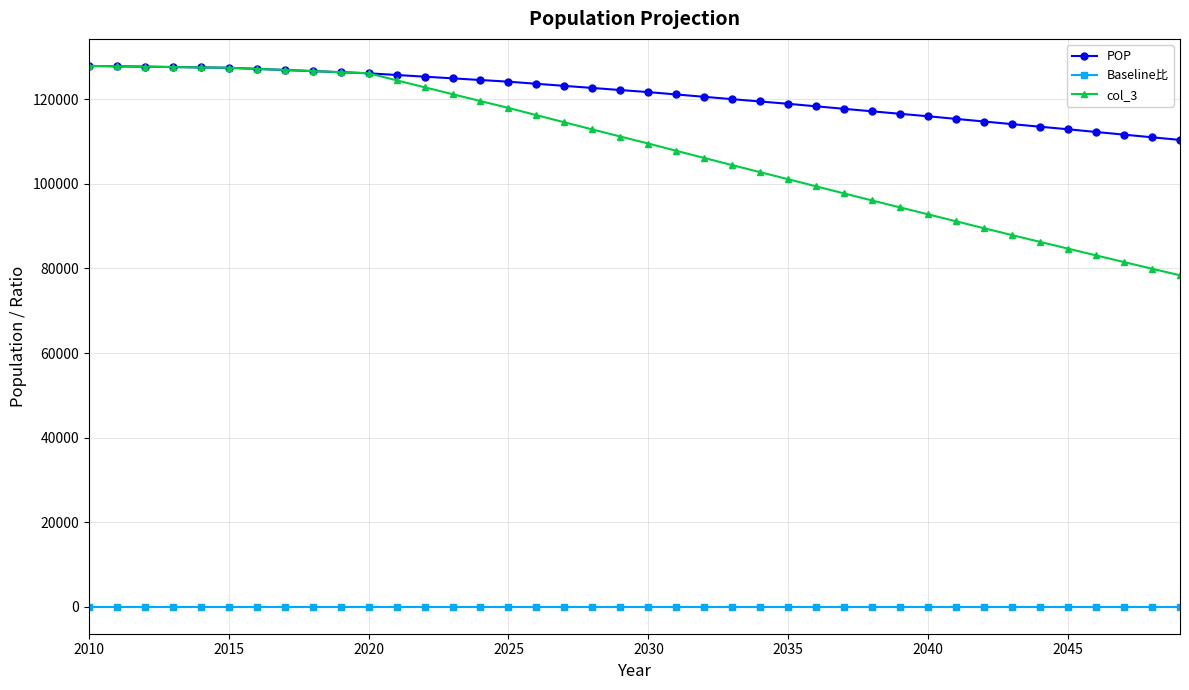

What is the sum of all col_3 values?

4335696.6